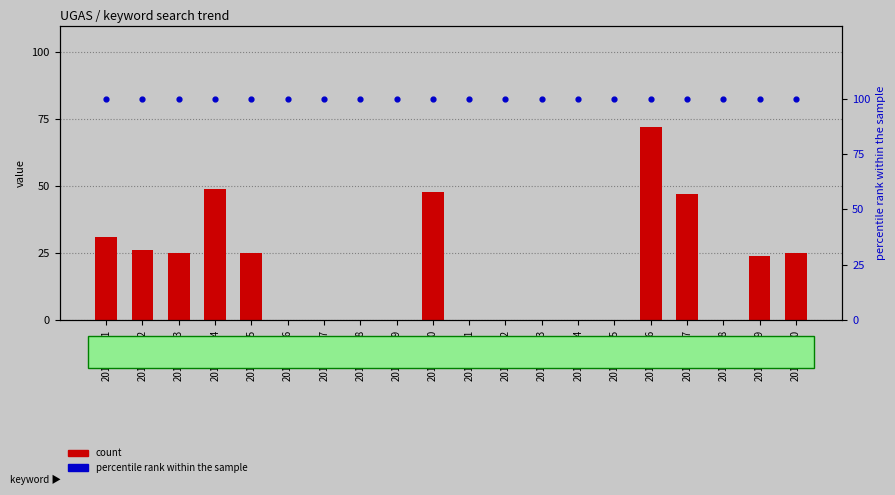

At how many categories does at least one series exceed 31?

20